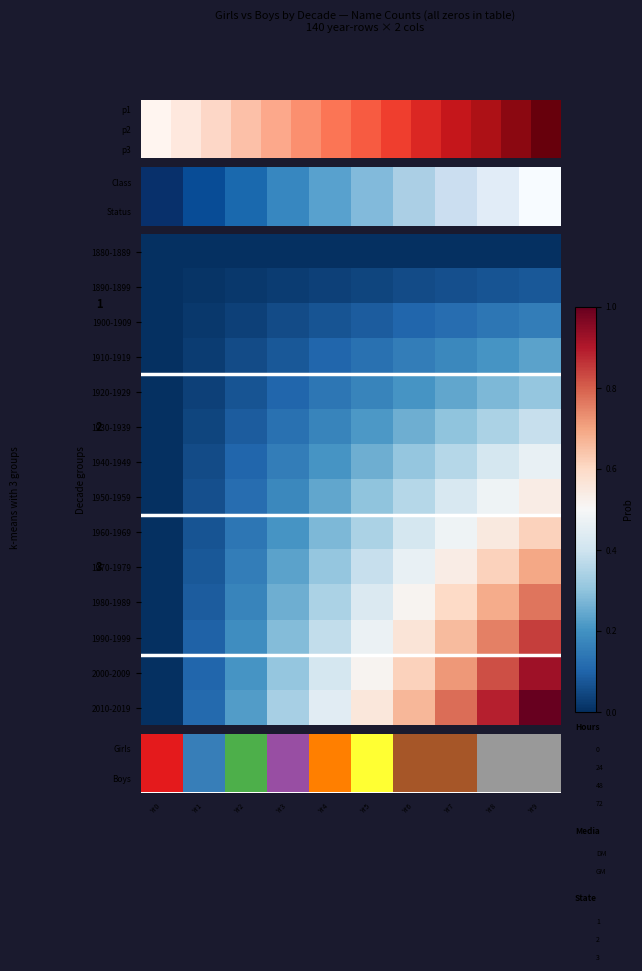

The value of 1960-1969 at Yr9 is 0.6. True or false?

True